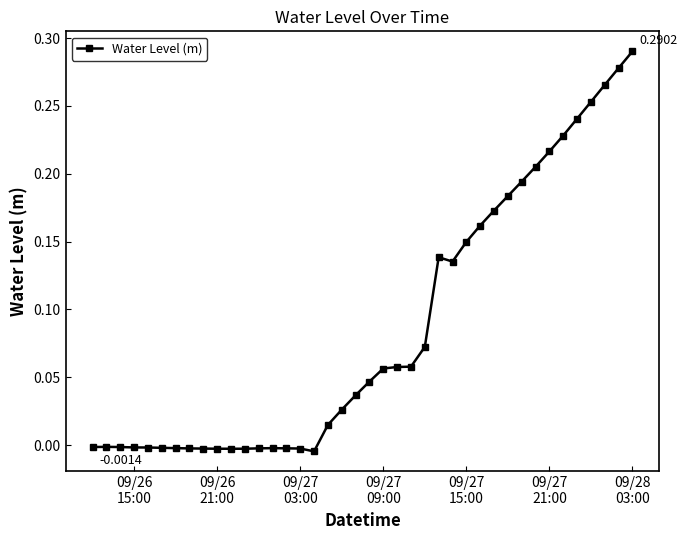

What is the sum of all values?

3.4